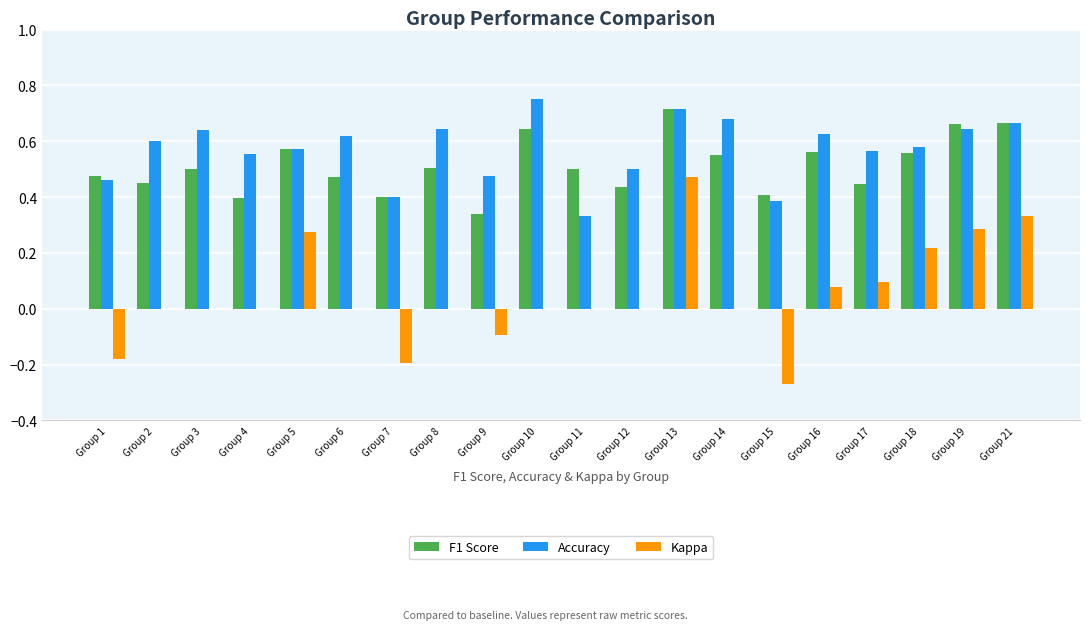

Between Group 12 and Group 13, which series saw the biggest shift?

Kappa